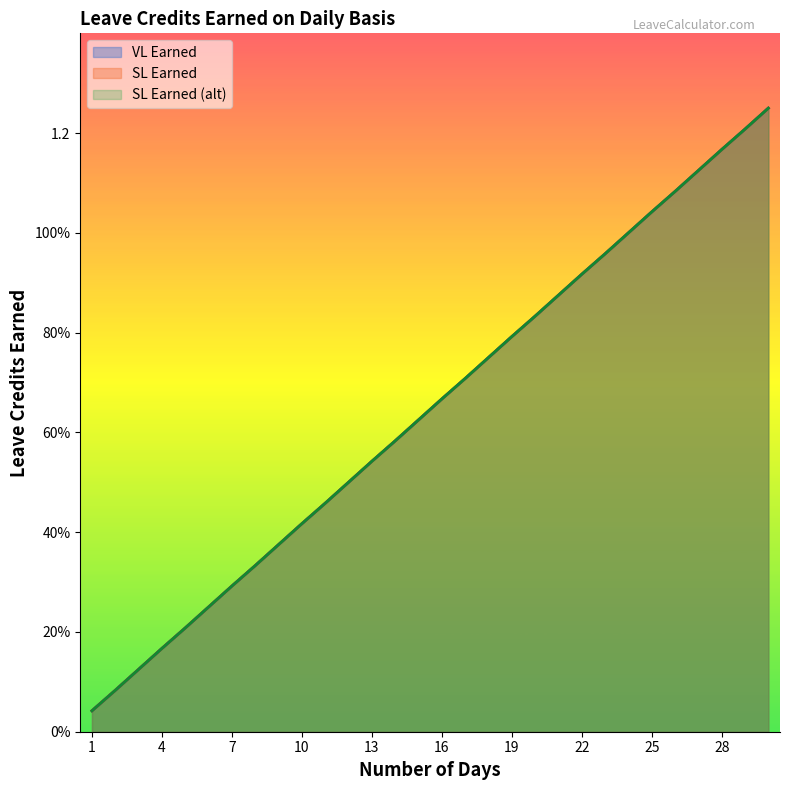

At 14, list the series in order from smallest to largest.

VL Earned, SL Earned, SL Earned (alt)